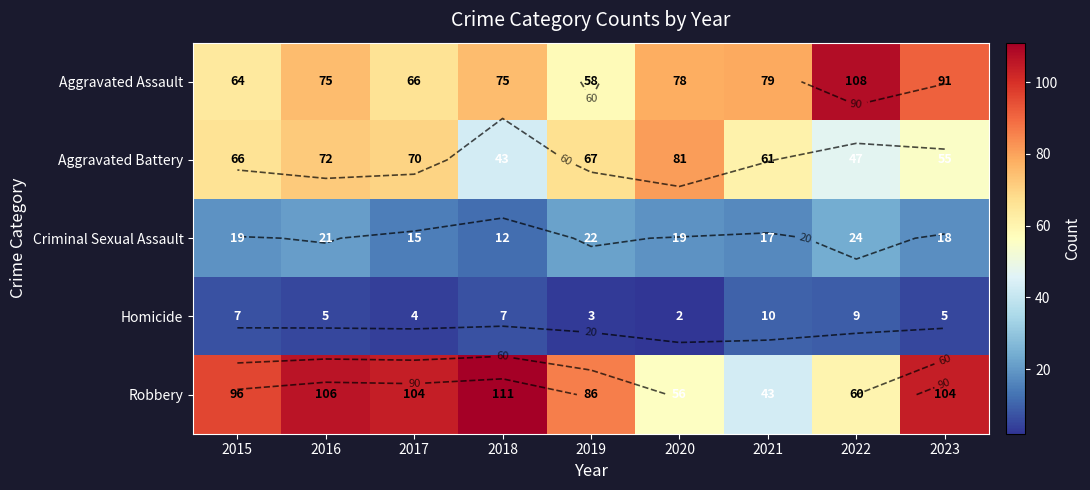

What is the spread (max minus min) of values at 2016?

101